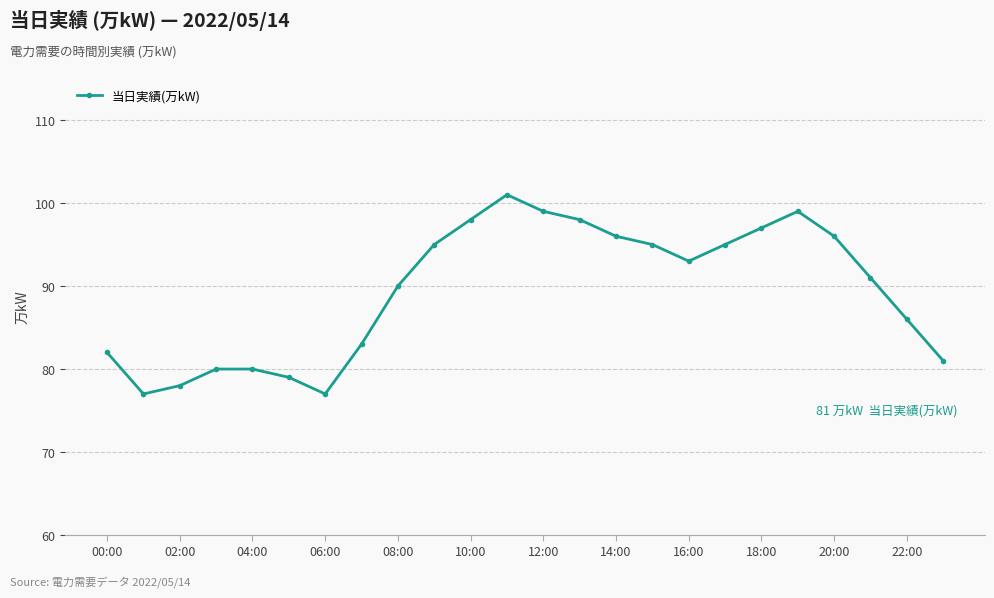

What is the smallest value displayed?

77